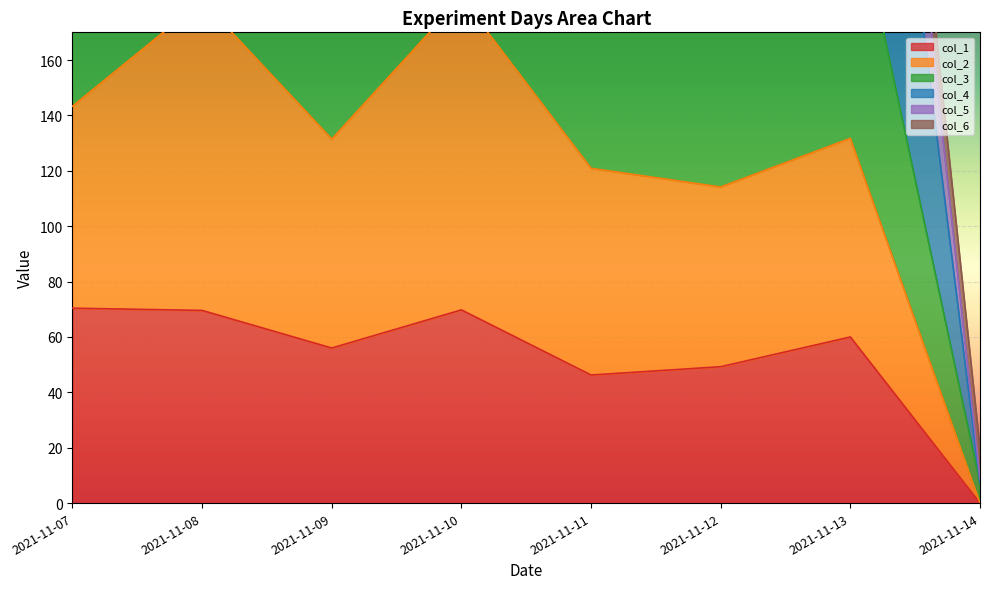

At which label does col_1 reach its minimum?

2021-11-14